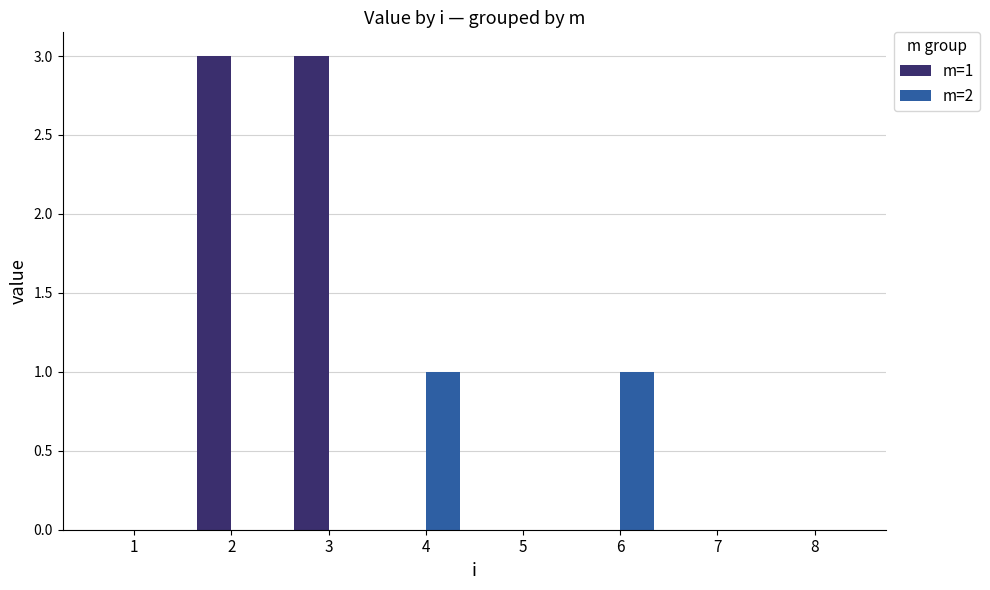

Which series has the largest total across all categories?

m=1